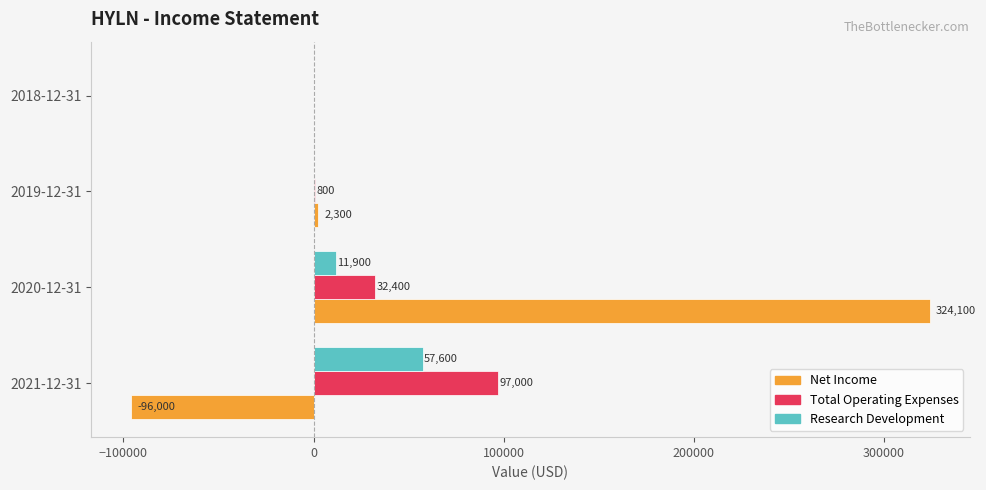

At which label is Research Development closest to 28800?

2020-12-31